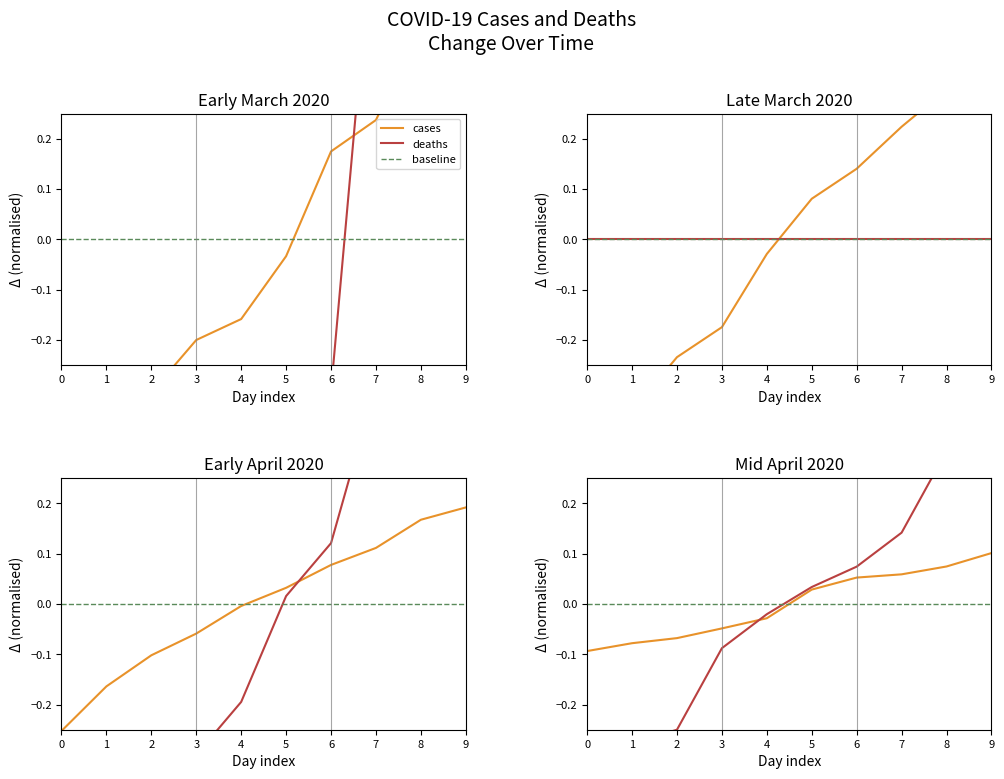

At 5, list the series in order from smallest to largest.

baseline, cases, deaths